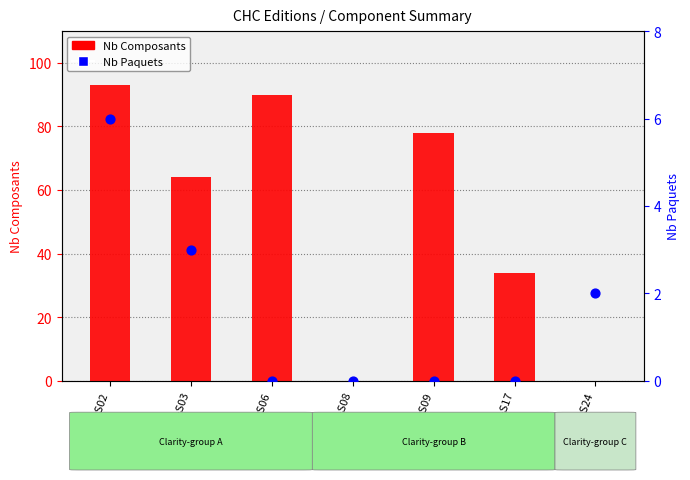

Is the value of Nb Paquets at CHC2017-S17 greater than the value of Nb Composants at CHC2017-S02?

No